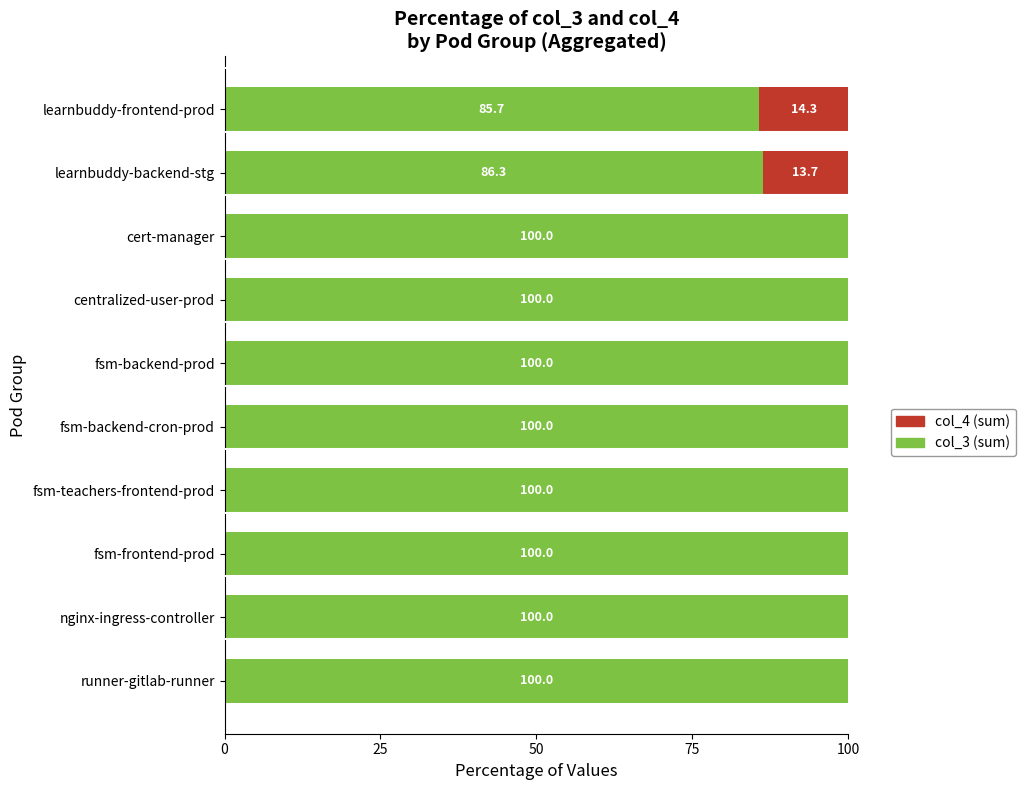

The value of col_3 (sum) at fsm-frontend-prod is 100.0. True or false?

True